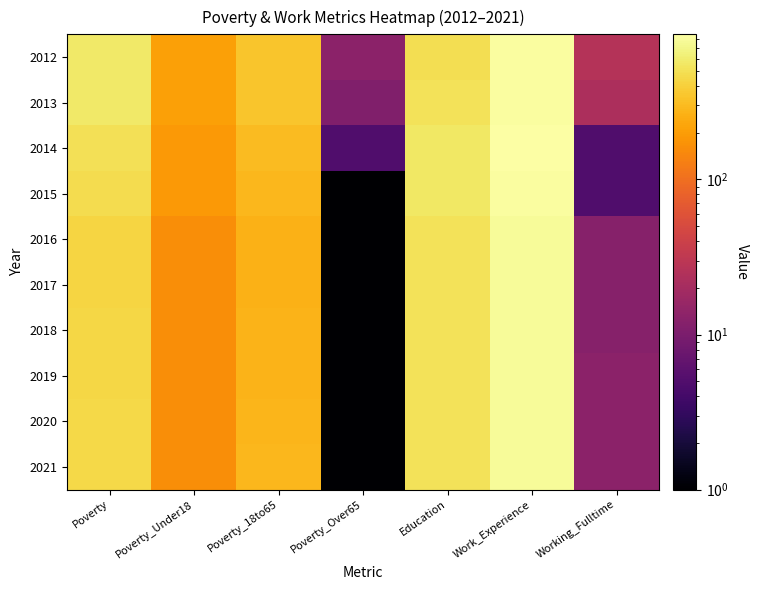

Reading left to right, list all the values displayed in this chart.

2012: Poverty=570	Poverty_Under18=208	Poverty_18to65=348	Poverty_Over65=13	Education=489	Work_Experience=825	Working_Fulltime=26
2013: Poverty=571	Poverty_Under18=208	Poverty_18to65=351	Poverty_Over65=11	Education=517	Work_Experience=839	Working_Fulltime=23
2014: Poverty=502	Poverty_Under18=191	Poverty_18to65=305	Poverty_Over65=5	Education=562	Work_Experience=862	Working_Fulltime=5
2015: Poverty=478	Poverty_Under18=189	Poverty_18to65=289	Poverty_Over65=1	Education=563	Work_Experience=826	Working_Fulltime=5
2016: Poverty=426	Poverty_Under18=163	Poverty_18to65=263	Poverty_Over65=1	Education=510	Work_Experience=782	Working_Fulltime=12
2017: Poverty=432	Poverty_Under18=163	Poverty_18to65=268	Poverty_Over65=1	Education=511	Work_Experience=786	Working_Fulltime=12
2018: Poverty=437	Poverty_Under18=163	Poverty_18to65=272	Poverty_Over65=1	Education=513	Work_Experience=787	Working_Fulltime=12
2019: Poverty=443	Poverty_Under18=163	Poverty_18to65=276	Poverty_Over65=1	Education=514	Work_Experience=789	Working_Fulltime=13
2020: Poverty=448	Poverty_Under18=163	Poverty_18to65=281	Poverty_Over65=1	Education=516	Work_Experience=791	Working_Fulltime=13
2021: Poverty=454	Poverty_Under18=163	Poverty_18to65=285	Poverty_Over65=1	Education=517	Work_Experience=792	Working_Fulltime=13